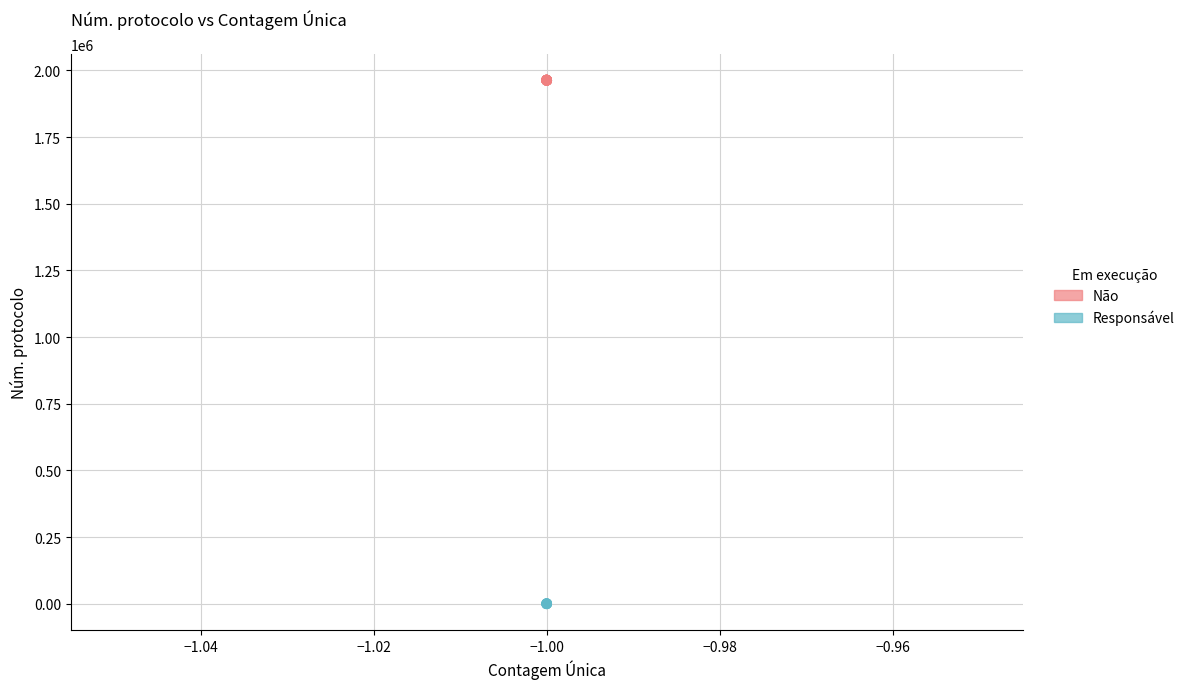

Which series contains the lowest Y value?

Responsável